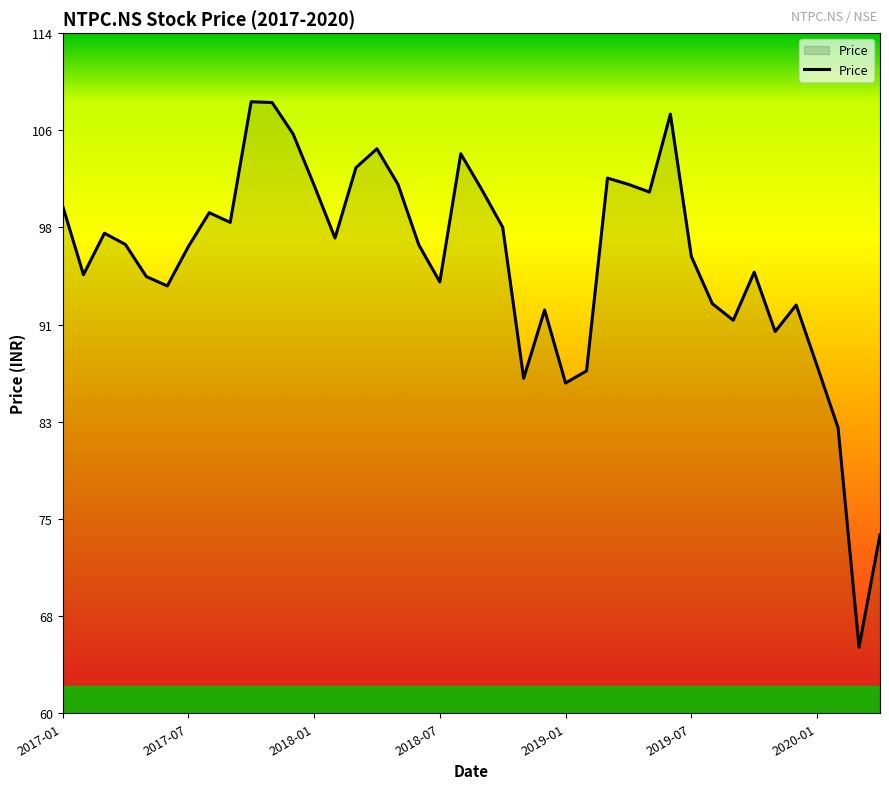

What is the difference between the maximum and minimum values?

43.0